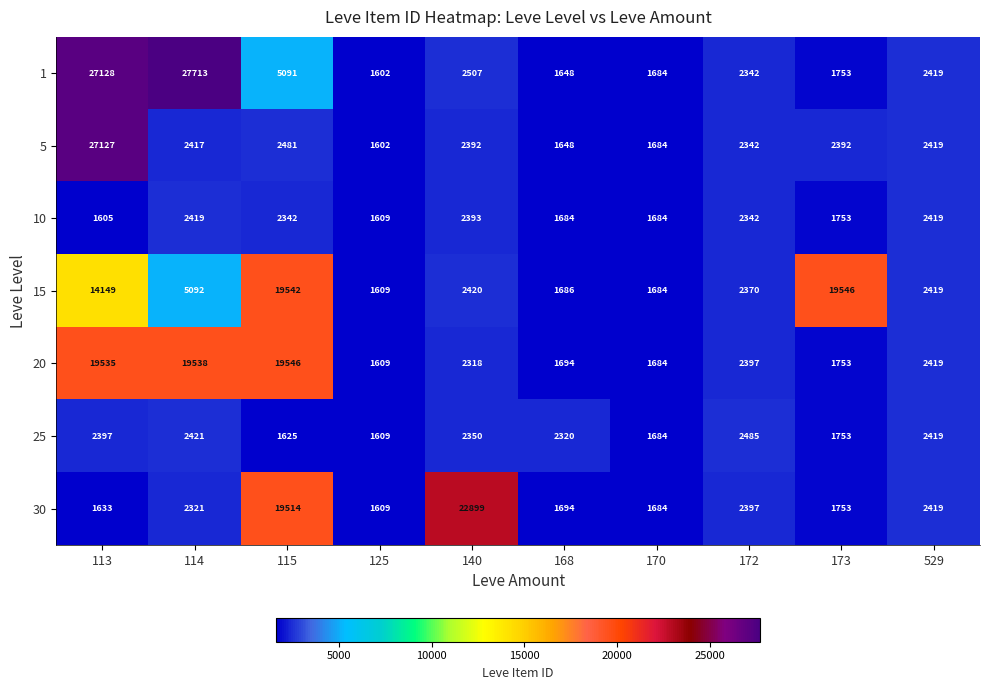

What is the total value across all series at 168?

12374